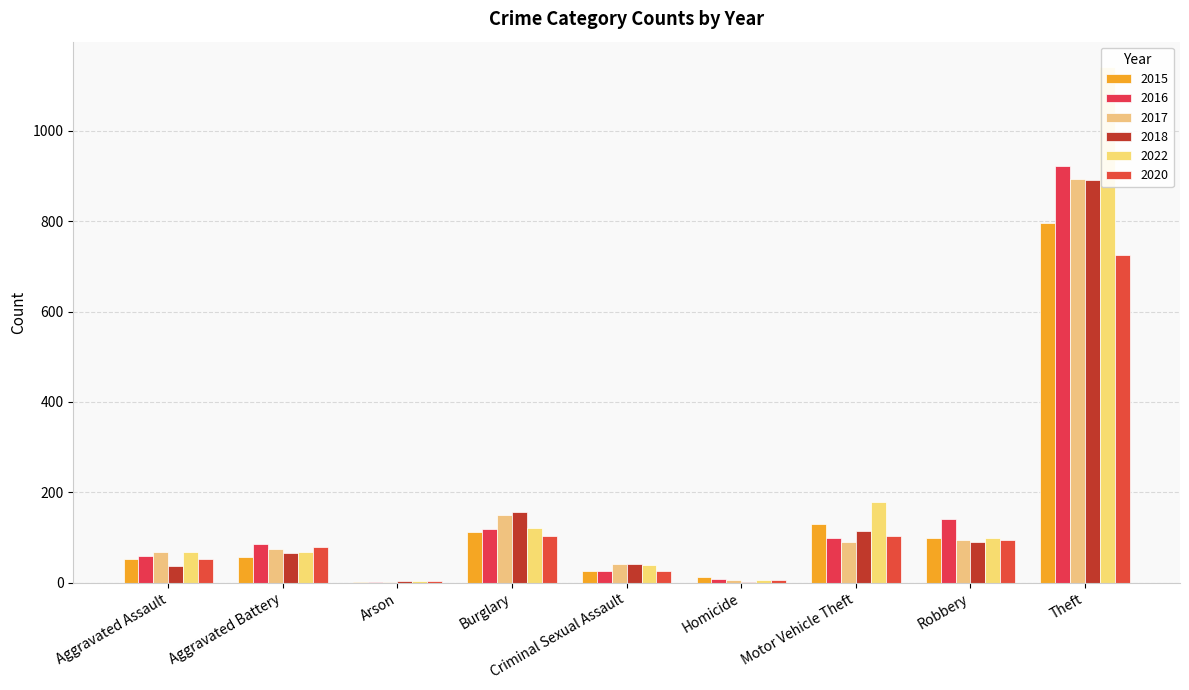

What is the sum of all 2020 values?

1191